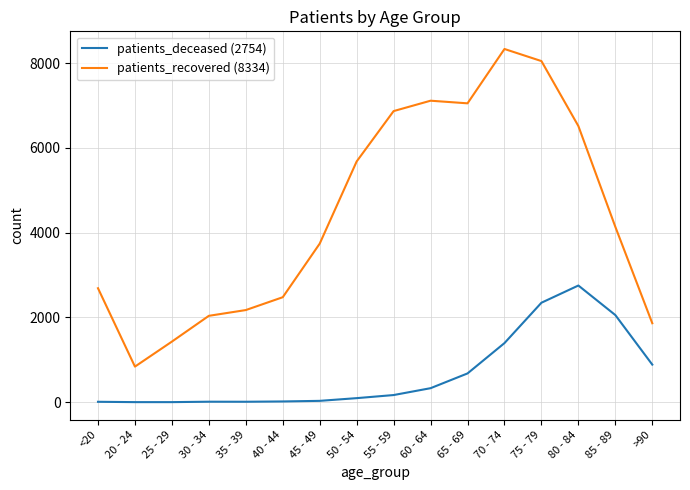

List the series in order of their peak value, highest first.

patients_recovered (8334), patients_deceased (2754)